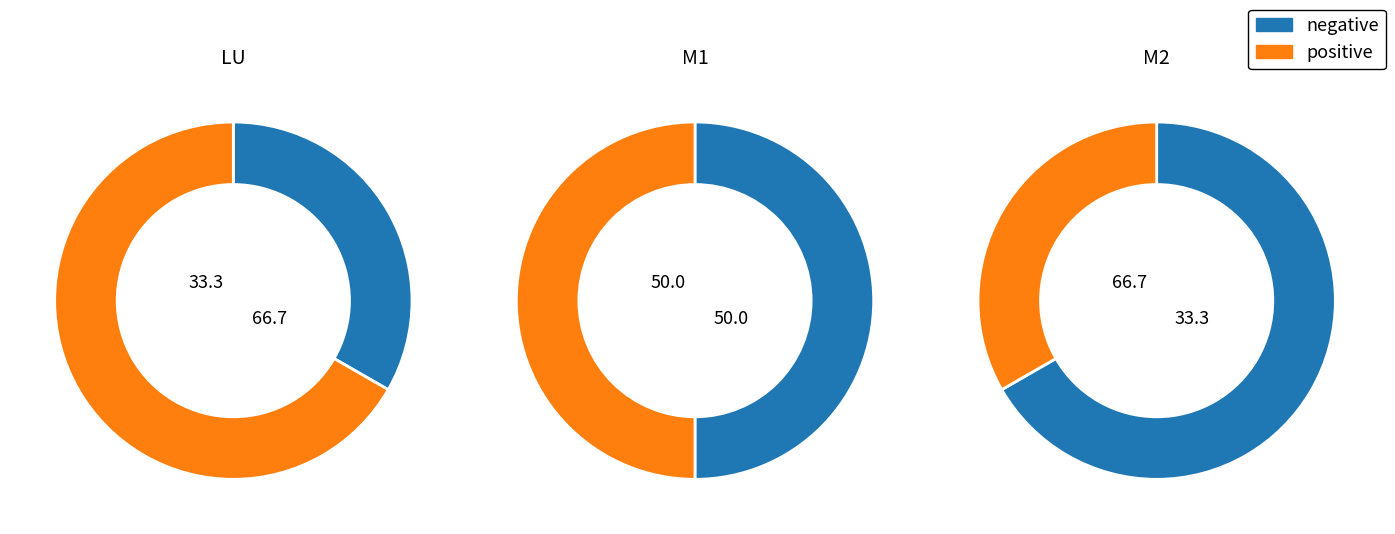

Do LU and M1 together represent more than half of the pie?

No